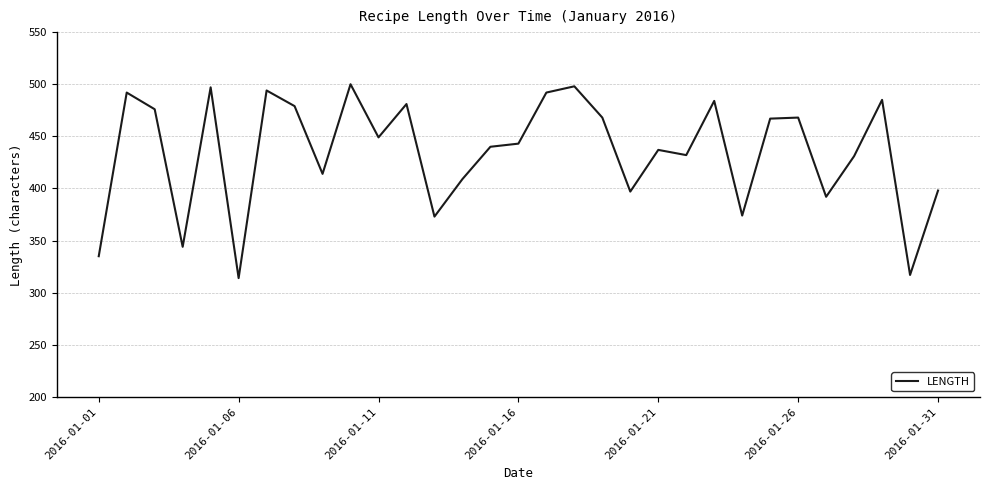

What is the average value?

435